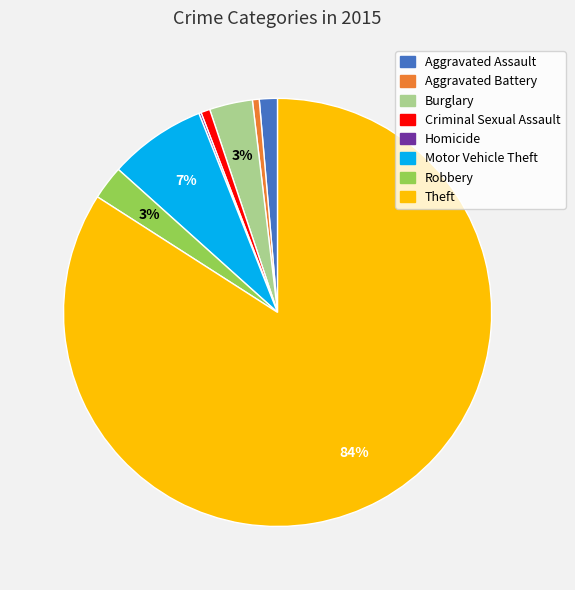

True or false: Motor Vehicle Theft accounts for 1% of the total.

False